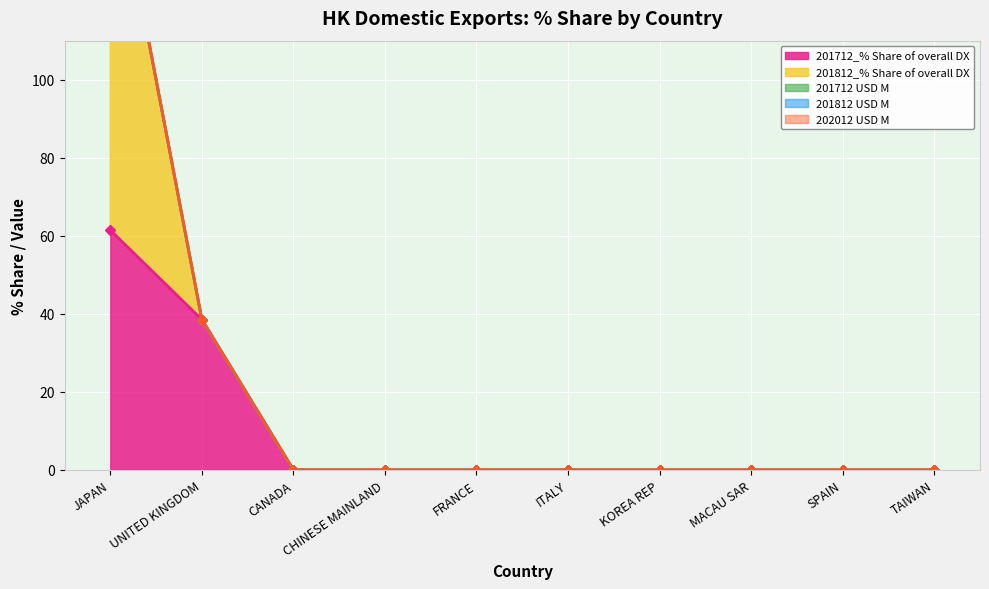

Reading right to left, what are all the values shown in this chart?

201712_% Share of overall DX: TAIWAN=0.0	SPAIN=0.0	MACAU SAR=0.0	KOREA REP=0.0	ITALY=0.0	FRANCE=0.0	CHINESE MAINLAND=0.0	CANADA=0.0	UNITED KINGDOM=38.5	JAPAN=61.5
201812_% Share of overall DX: TAIWAN=0.0	SPAIN=0.0	MACAU SAR=0.0	KOREA REP=0.0	ITALY=0.0	FRANCE=0.0	CHINESE MAINLAND=0.0	CANADA=0.0	UNITED KINGDOM=0.0	JAPAN=100.0
201712 USD M: TAIWAN=0.0	SPAIN=0.0	MACAU SAR=0.0	KOREA REP=0.0	ITALY=0.0	FRANCE=0.0	CHINESE MAINLAND=0.0	CANADA=0.0	UNITED KINGDOM=0.0	JAPAN=0.0
201812 USD M: TAIWAN=0.0	SPAIN=0.0	MACAU SAR=0.0	KOREA REP=0.0	ITALY=0.0	FRANCE=0.0	CHINESE MAINLAND=0.0	CANADA=0.0	UNITED KINGDOM=0.0	JAPAN=0.0
202012 USD M: TAIWAN=0.0	SPAIN=0.0	MACAU SAR=0.0	KOREA REP=0.0	ITALY=0.0	FRANCE=0.0	CHINESE MAINLAND=0.0	CANADA=0.0	UNITED KINGDOM=0.0	JAPAN=0.0